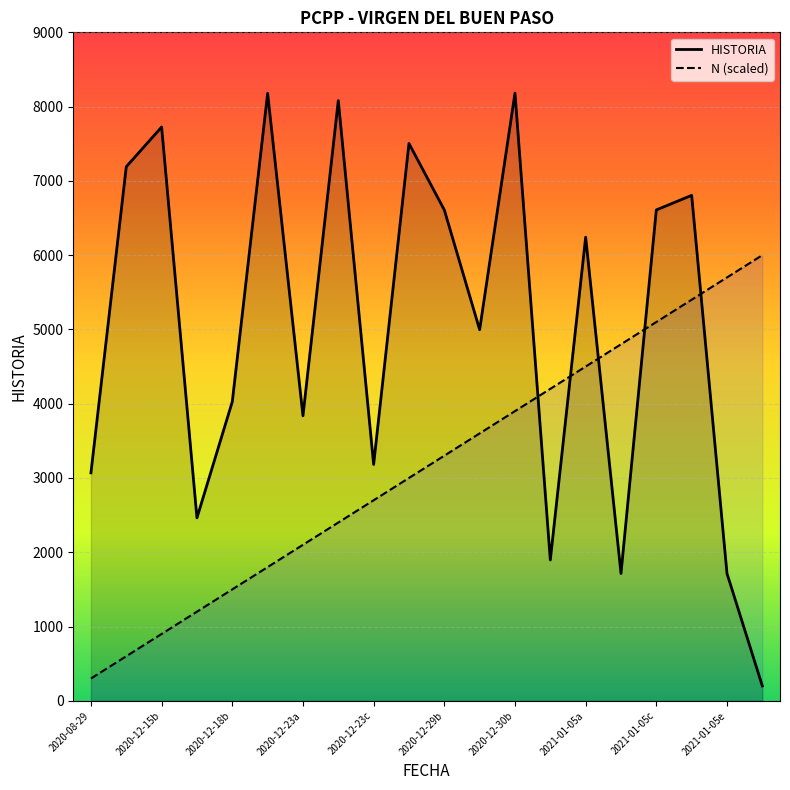

List the series in order of their overall mean, lowest first.

N (scaled), HISTORIA